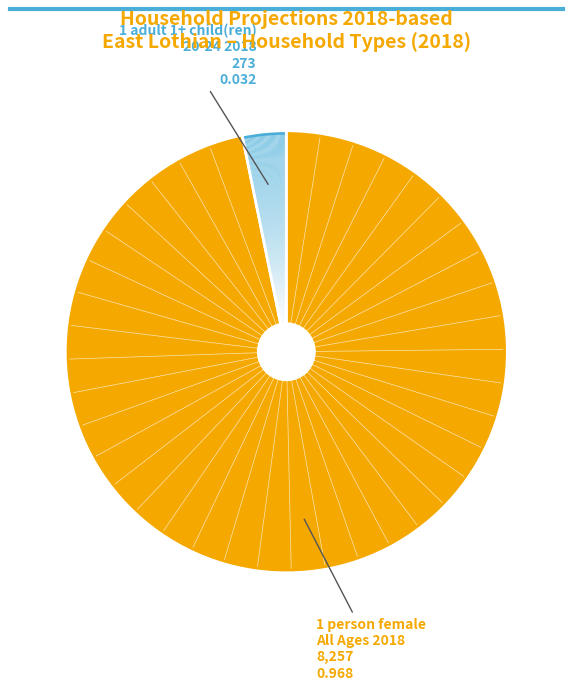

Is there a majority slice in this chart?

Yes